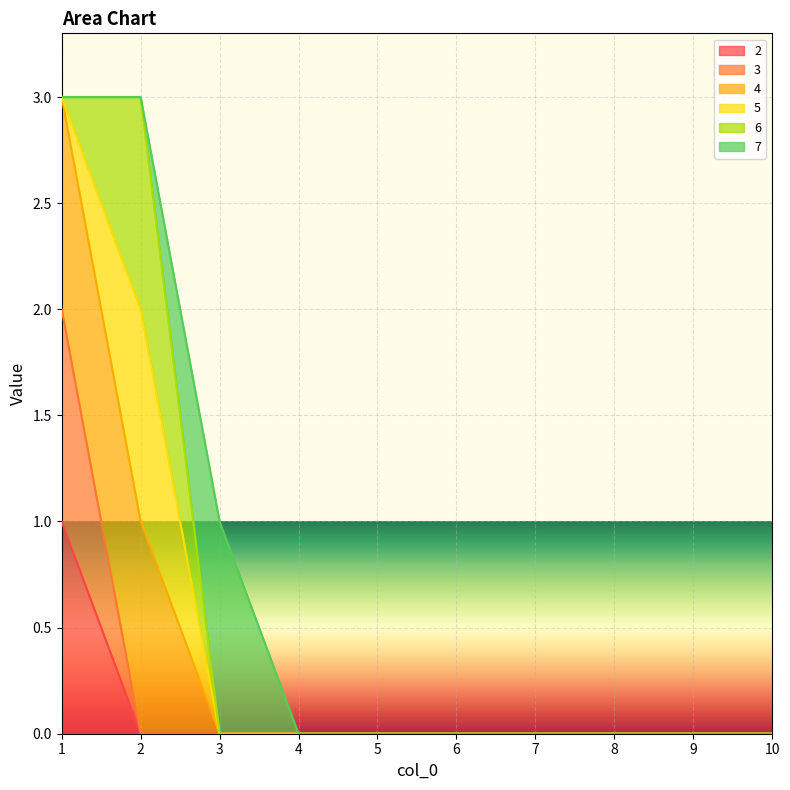

What is the maximum value shown in the chart?

3